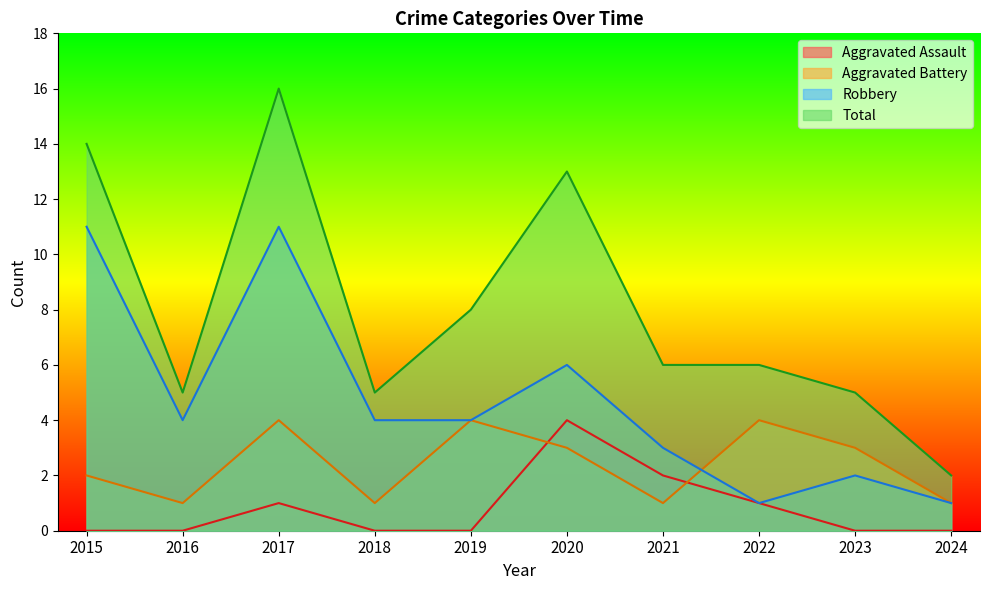

At which category is the sum across all series the highest?

2017